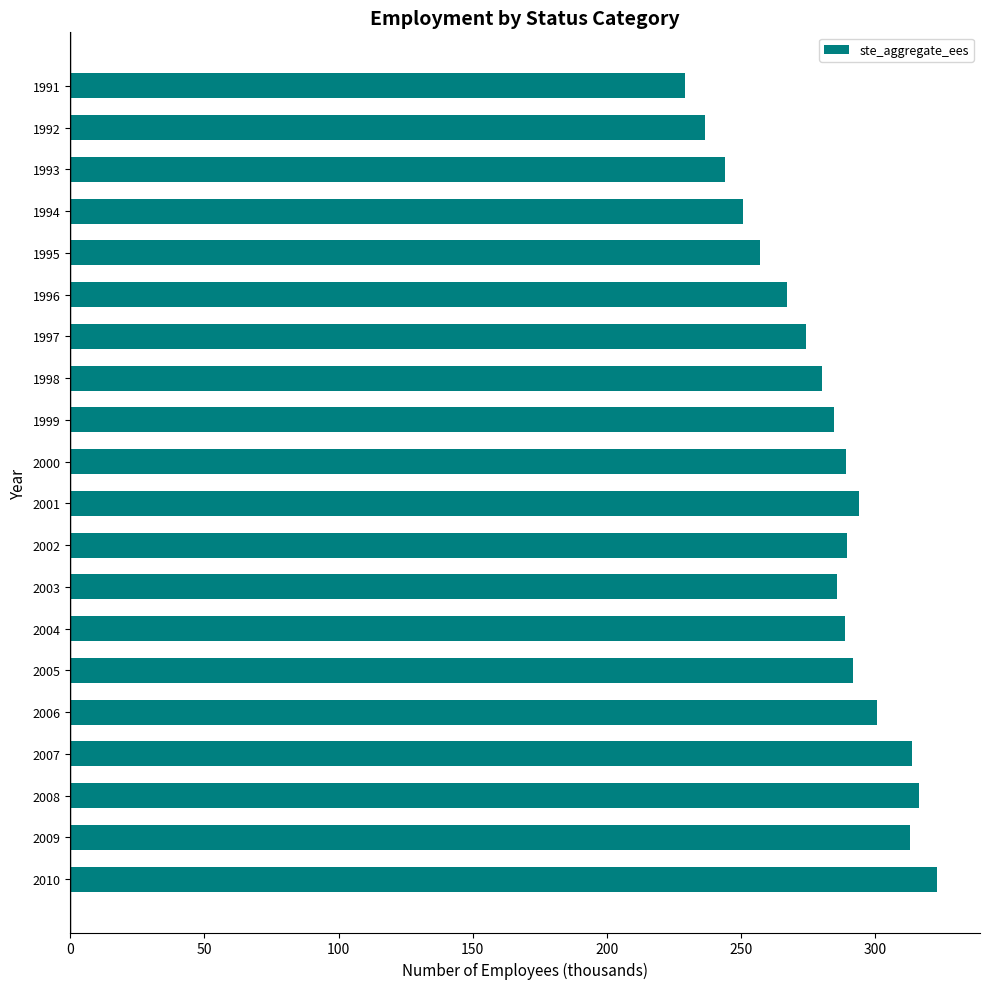

Are the bars horizontal?

Yes